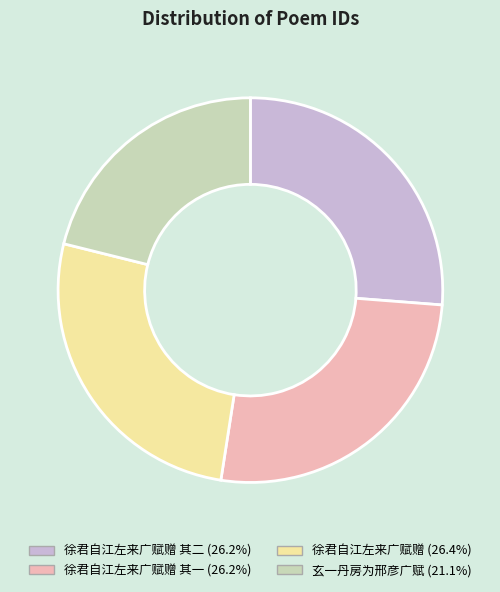

Does any single category account for the majority?

No